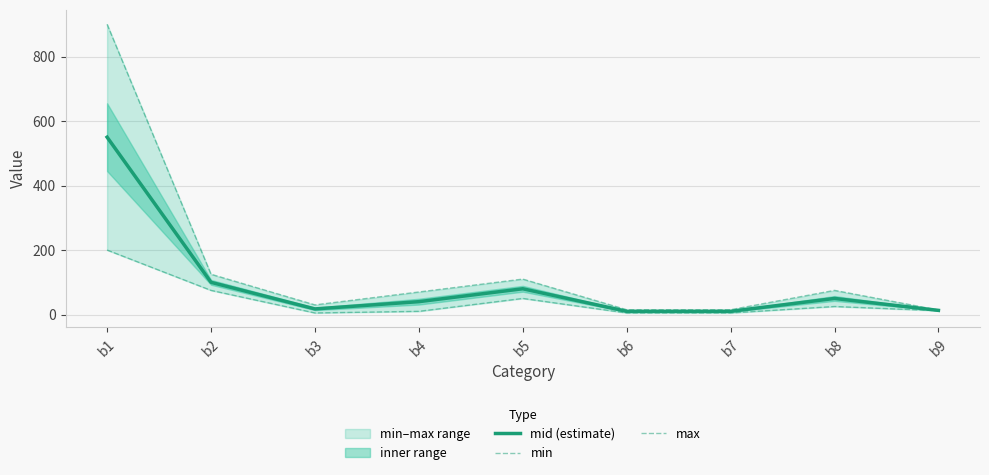

What is the difference between the maximum and minimum values in the mid (estimate) series?

540.0